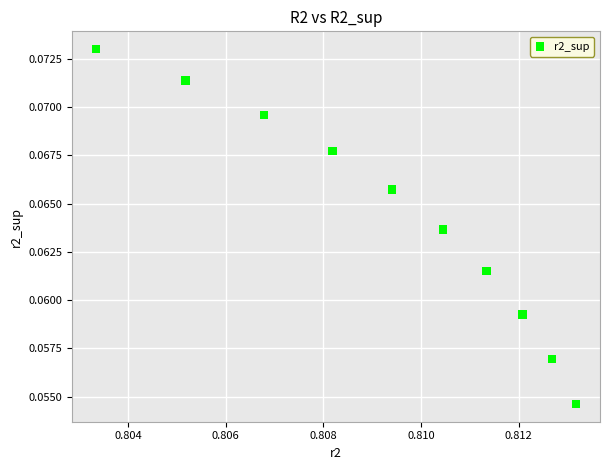

What is the average X value?

0.8